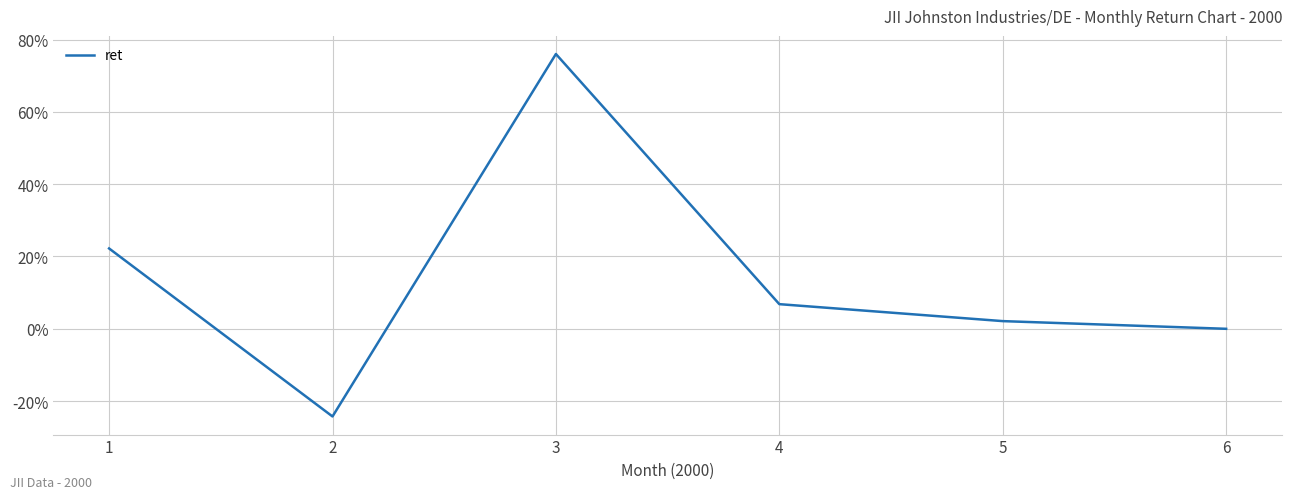

Rank the categories by value from lowest to highest.

2, 6, 5, 4, 1, 3